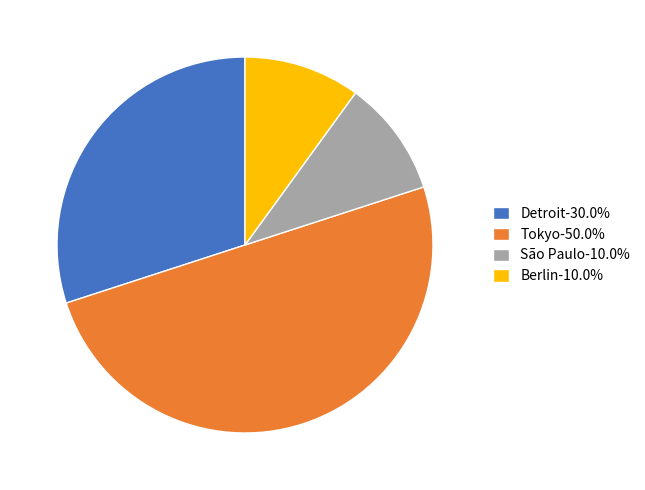

Do Tokyo-50.0% and Berlin-10.0% together represent more than half of the pie?

Yes